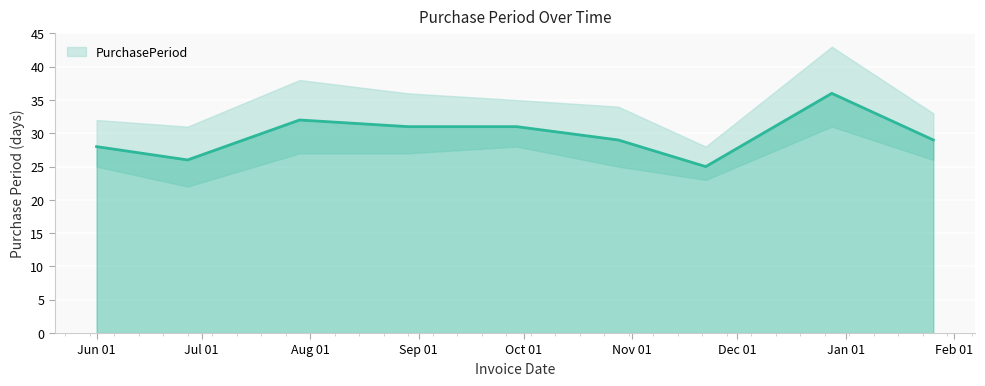

True or false: there are more than 2 points higher than both neighbors.

False